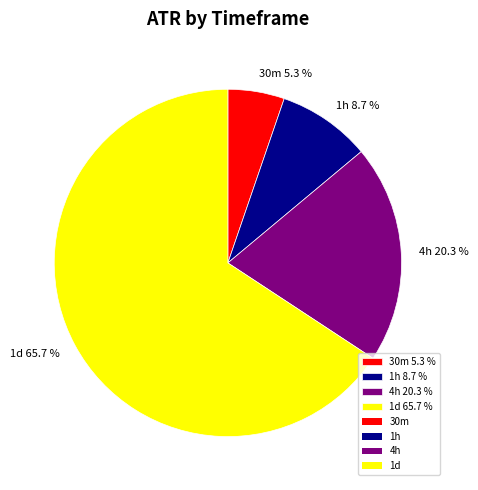

What percentage is the 1d slice, to the nearest percent?

66%